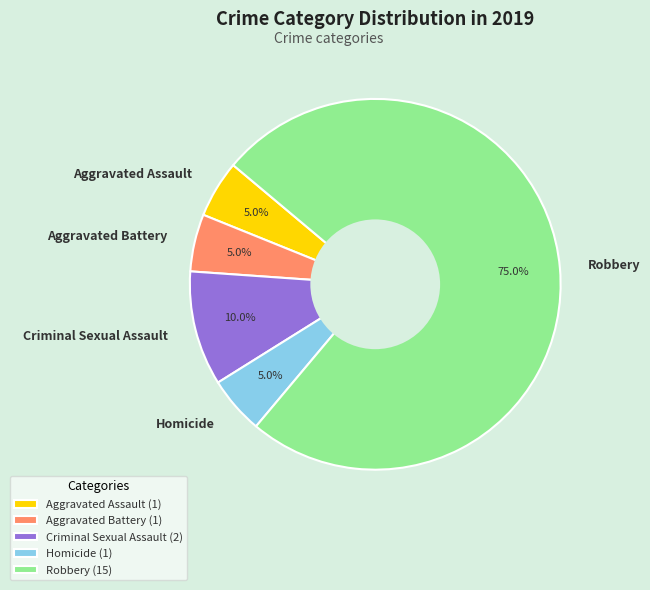

Does Homicide account for over 50% of the chart?

No